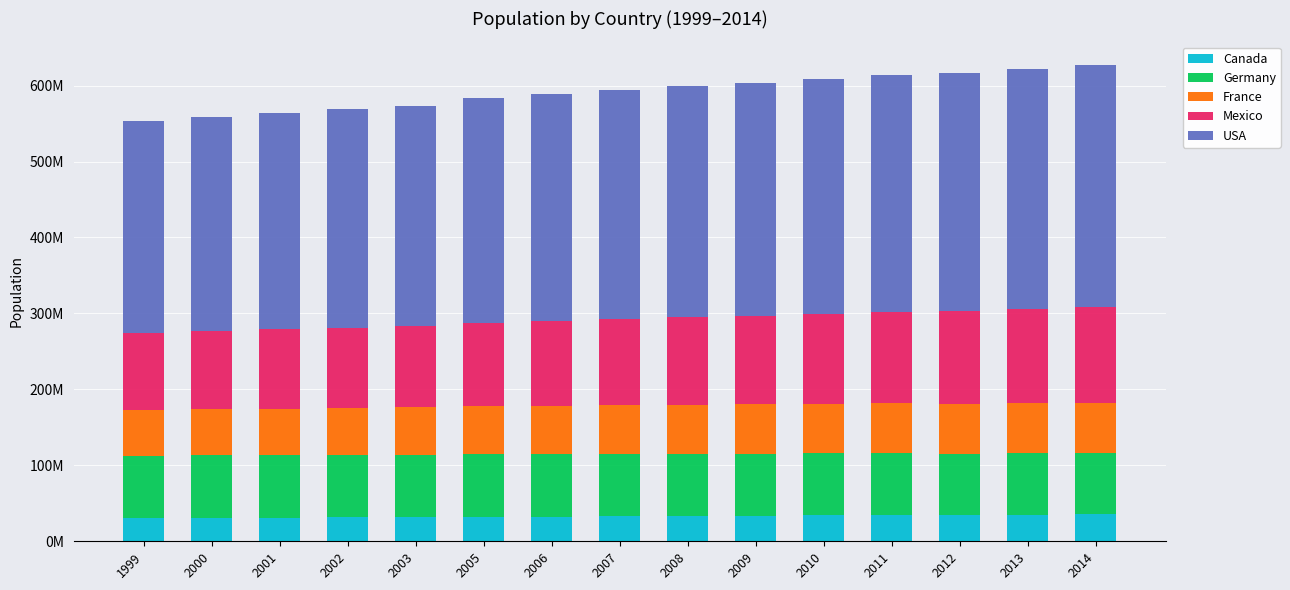

Does the chart contain stacked bars?

Yes